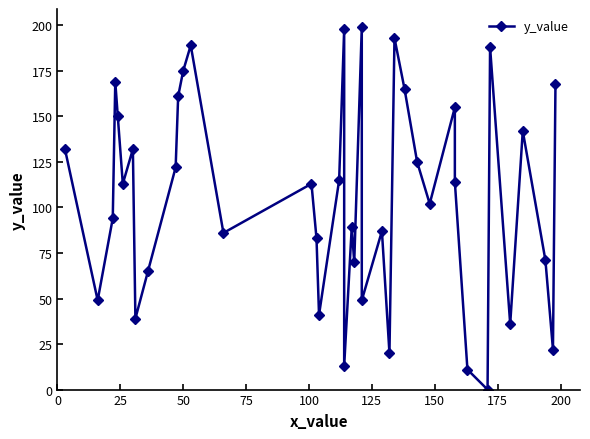

What is the greatest value displayed?

199